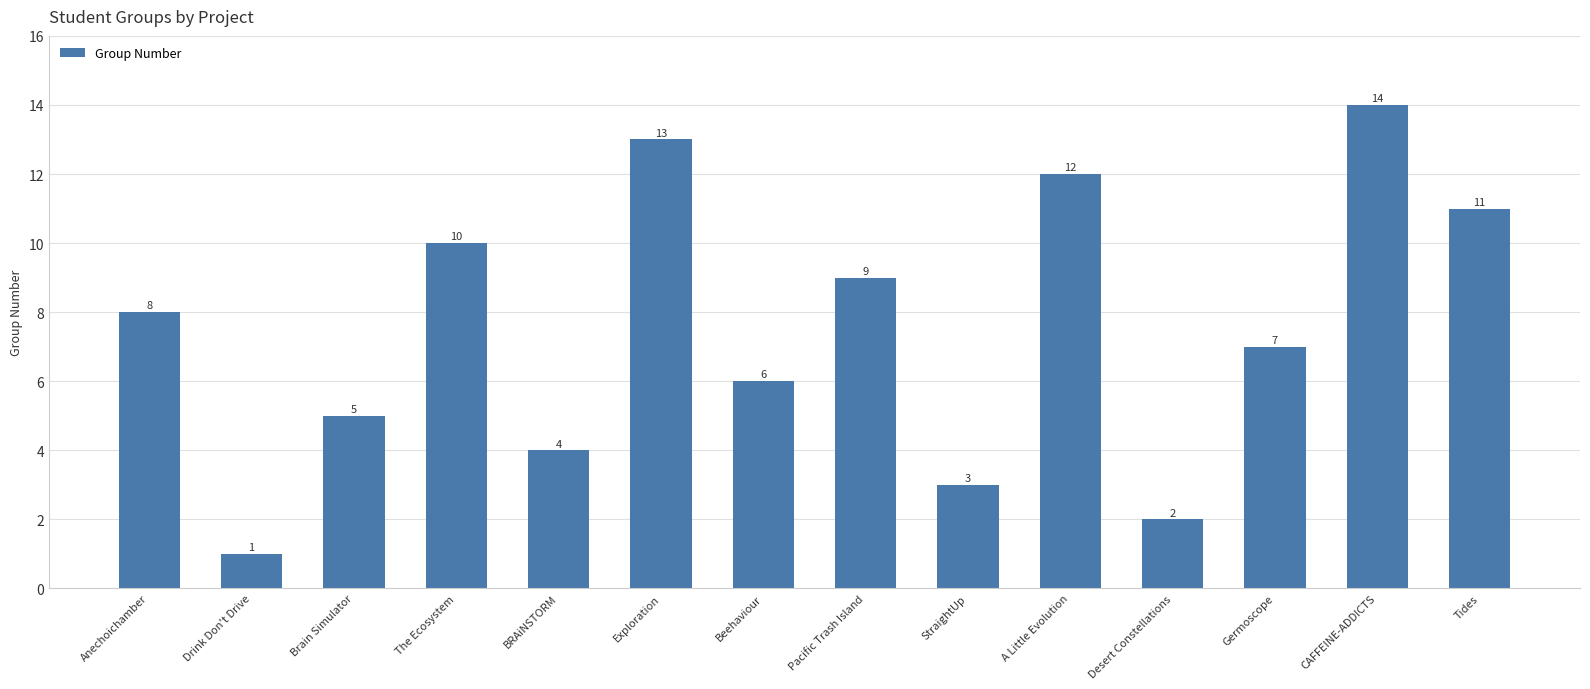

The value at Desert Constellations is 2. True or false?

True